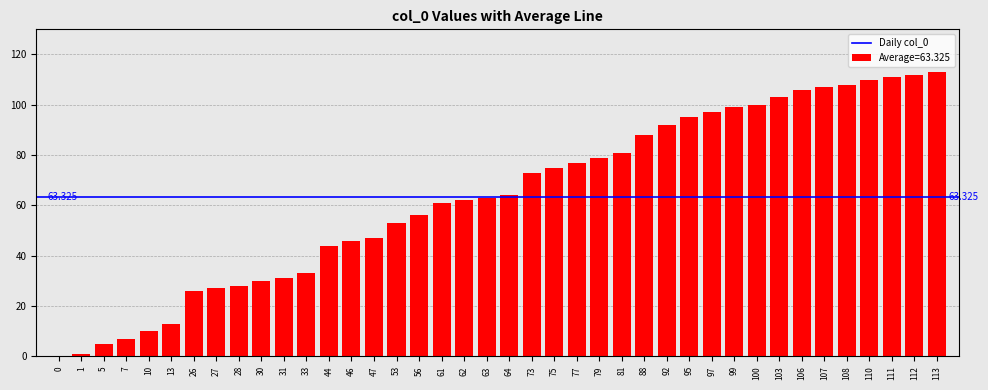

Reading left to right, transcribe all the data shown in this chart.

0	1	5	7	10	13	26	27	28	30	31	33	44	46	47	53	56	61	62	63	64	73	75	77	79	81	88	92	95	97	99	100	103	106	107	108	110	111	112	113